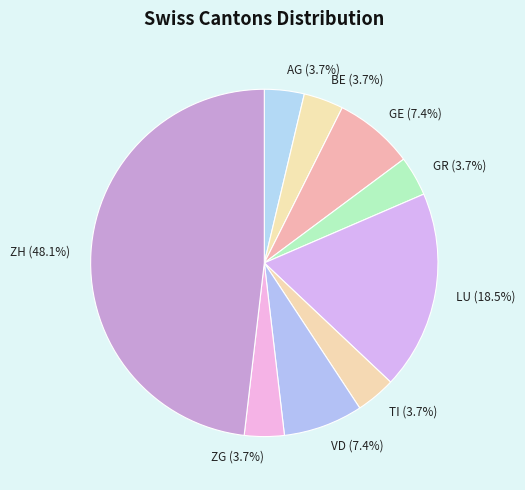

Combined, do GE (7.4%) and GR (3.7%) account for over 50%?

No